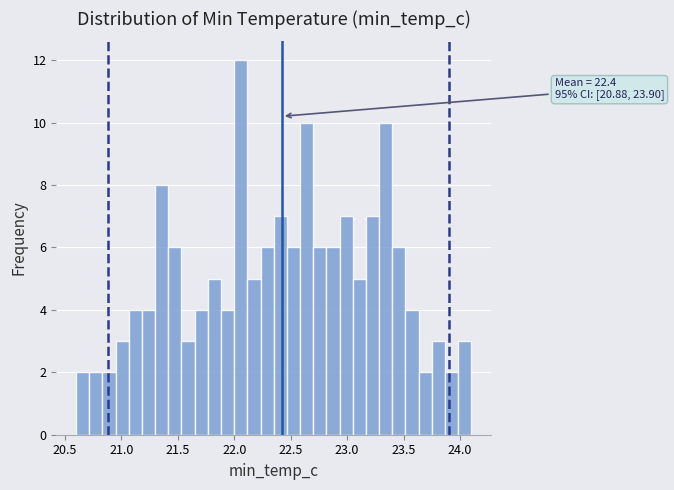

Around what value on the x-axis is the tallest bar? Give the approximate position of its centre, as read against the axis.

22.05